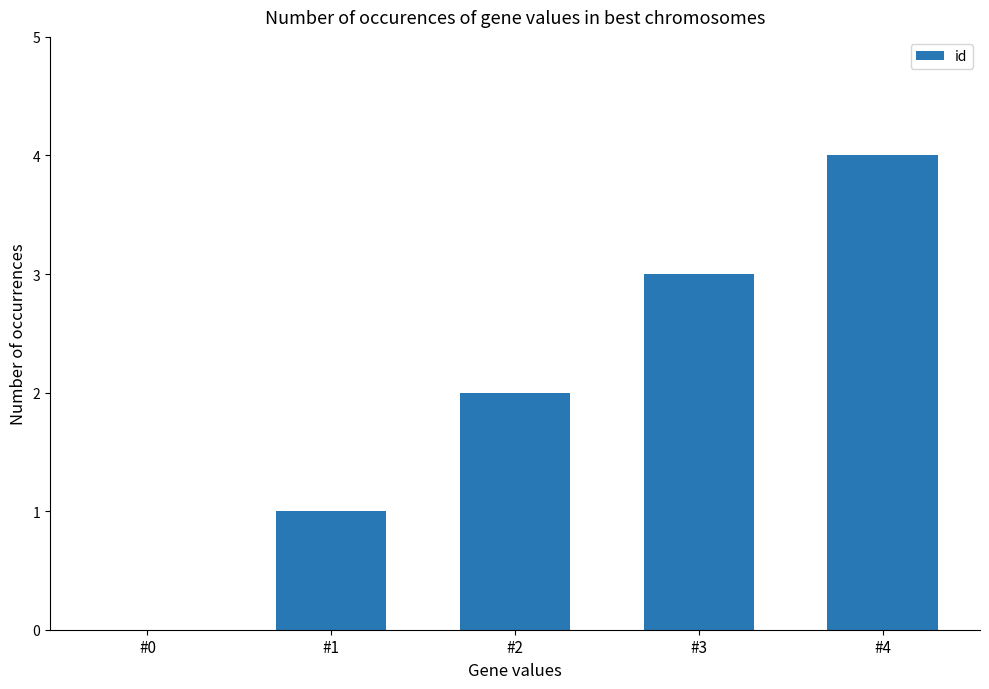

What is the change in value from #0 to #4?

+4